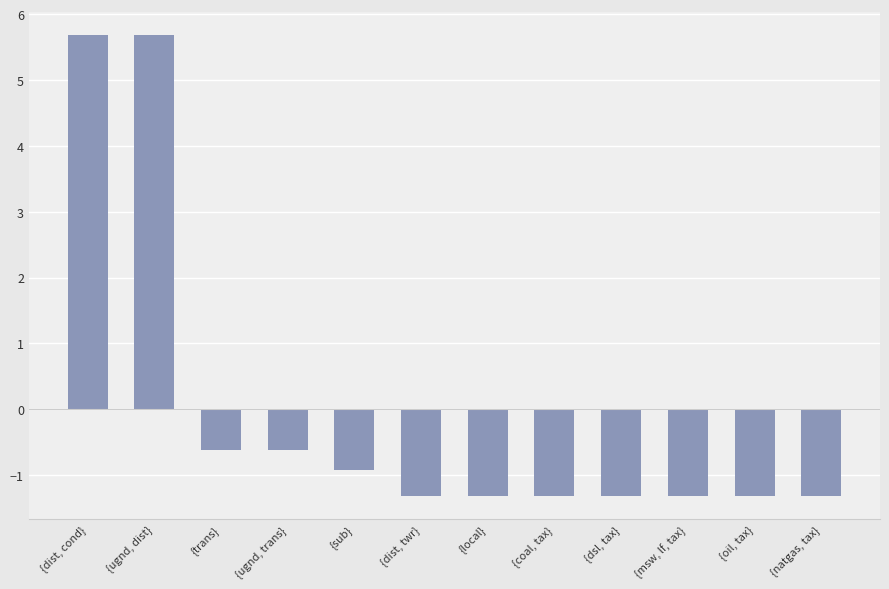

What is the label of the 8th bar from the left?

{coal, tax}